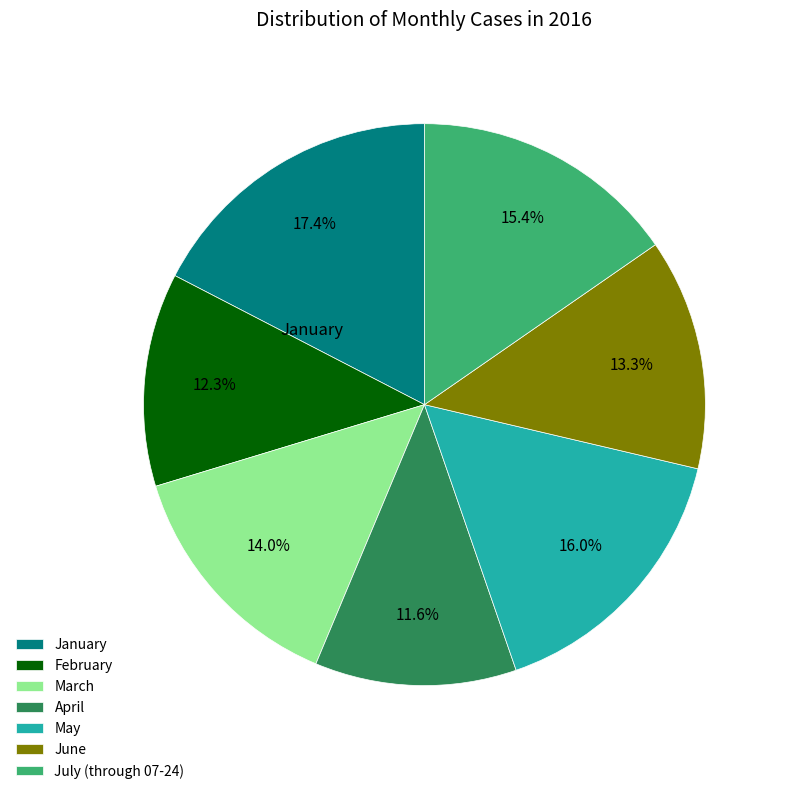

How many segments does this pie chart have?

7